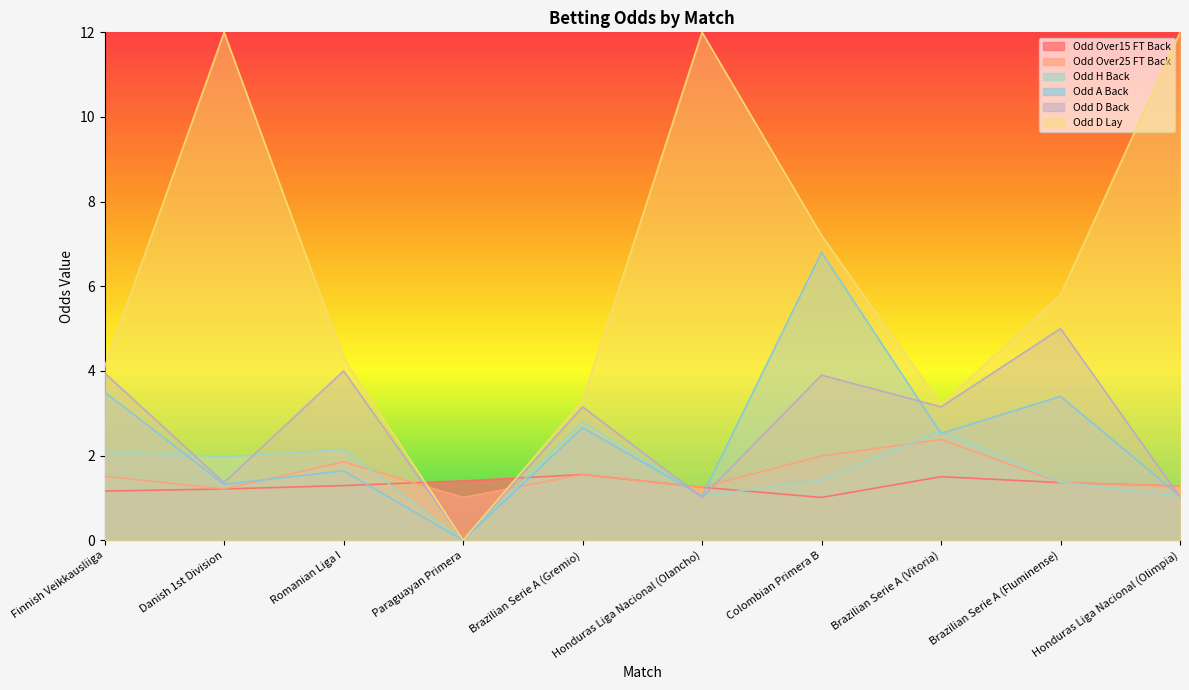

Does the chart display data point markers on the line(s)?

No